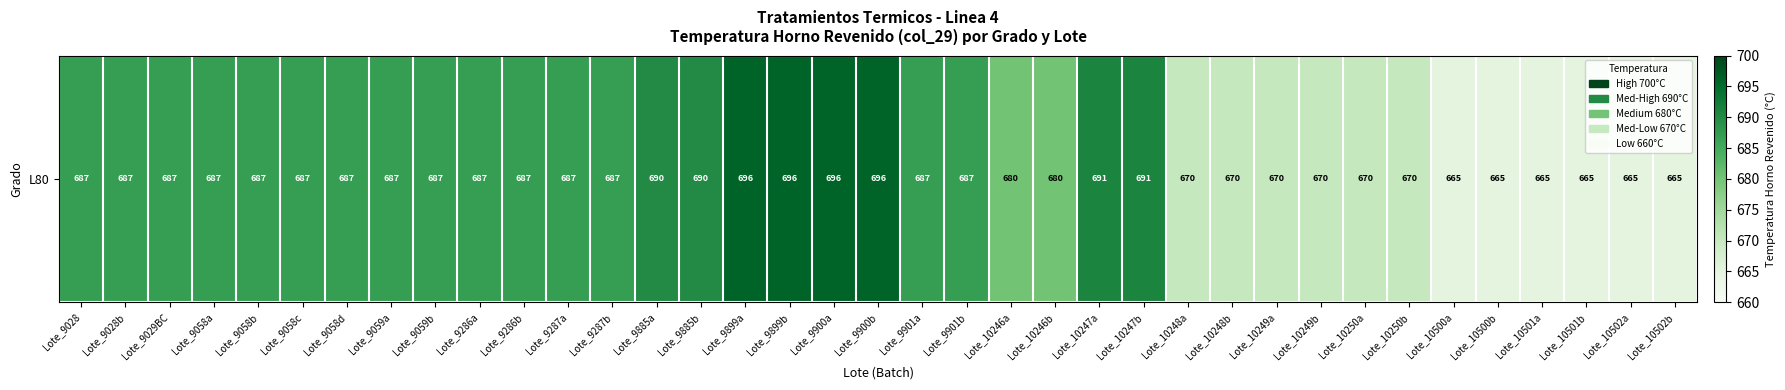

Where does the data first go above 687?

Lote_9885a